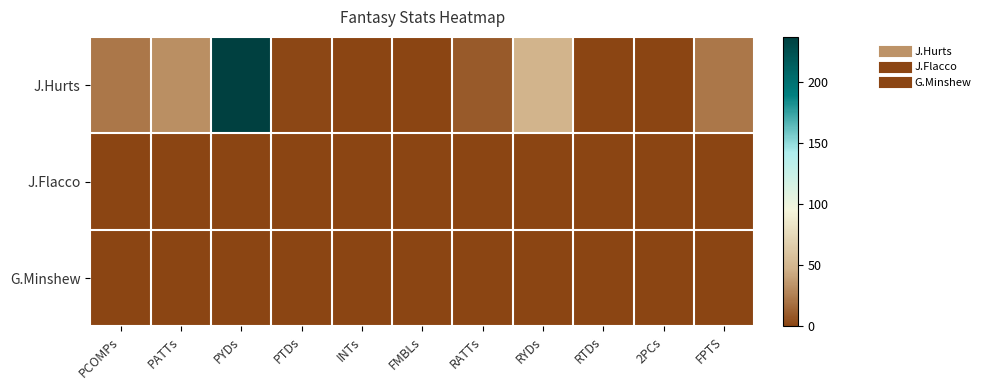

Between PCOMPs and PYDs, which series saw the biggest shift?

J.Hurts